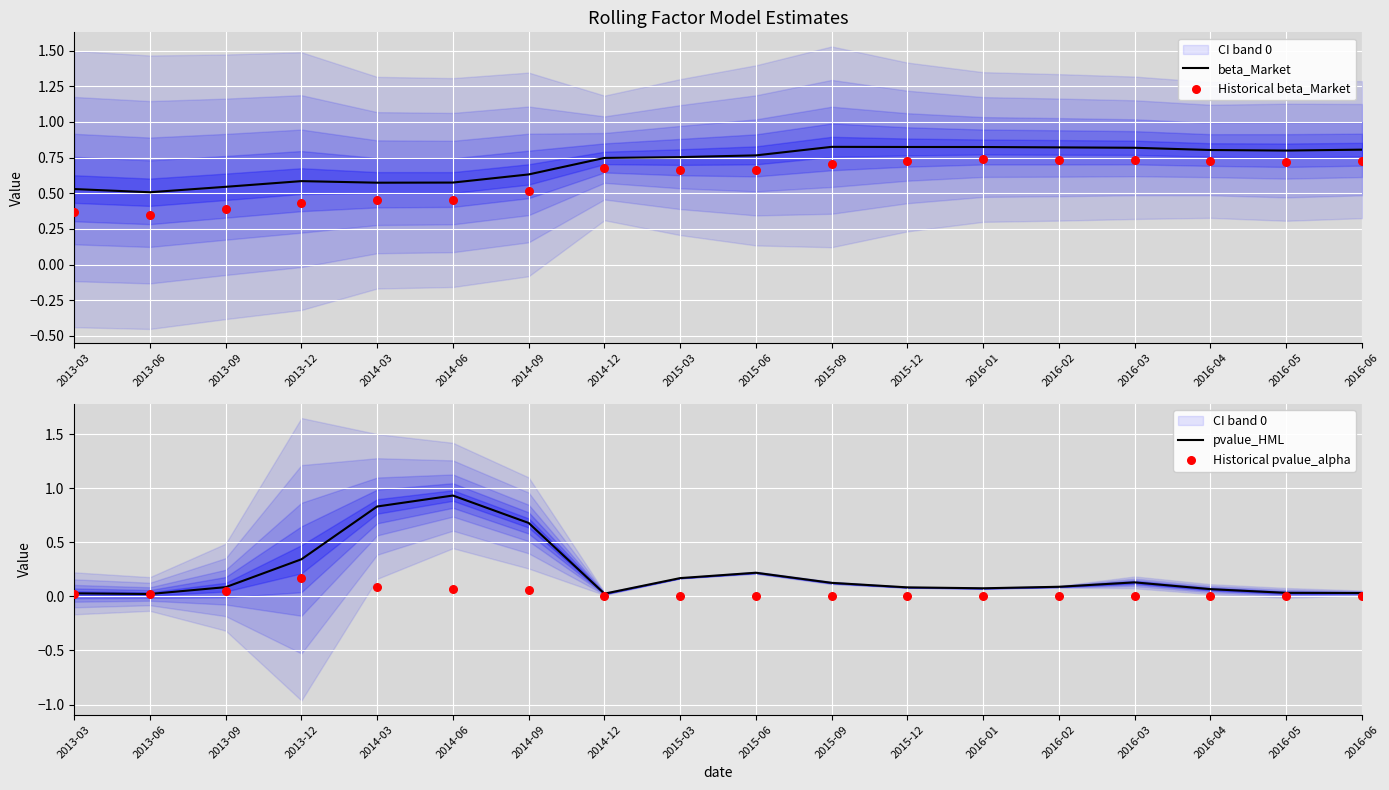

At how many categories does at least one series exceed 0?

18